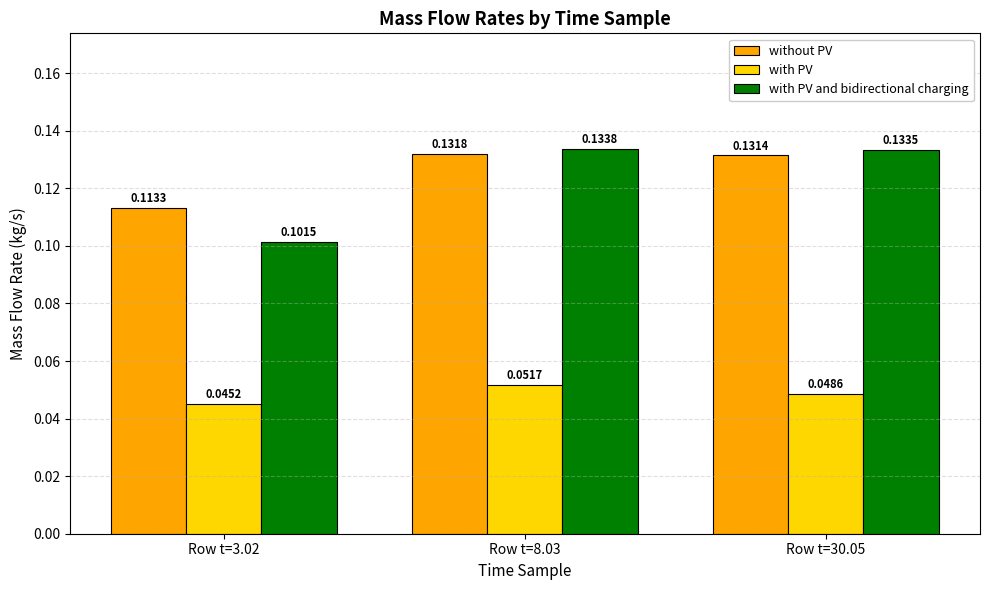

What are all the series names shown in the legend?

without PV, with PV, with PV and bidirectional charging